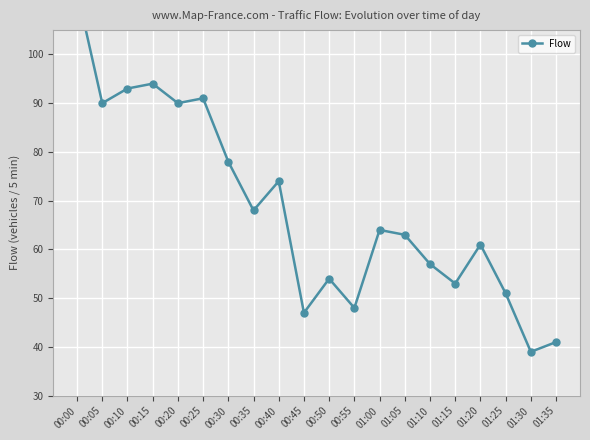

Rank the categories by value from lowest to highest.

01:30, 01:35, 00:45, 00:55, 01:25, 01:15, 00:50, 01:10, 01:20, 01:05, 01:00, 00:35, 00:40, 00:30, 00:05, 00:20, 00:25, 00:10, 00:15, 00:00